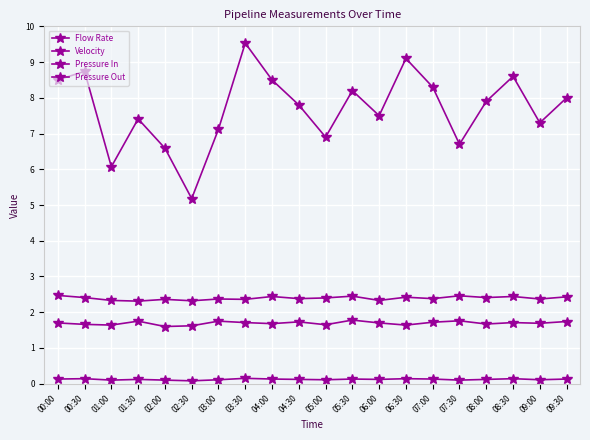

Which series changed the most between 05:00 and 09:00?

Flow Rate